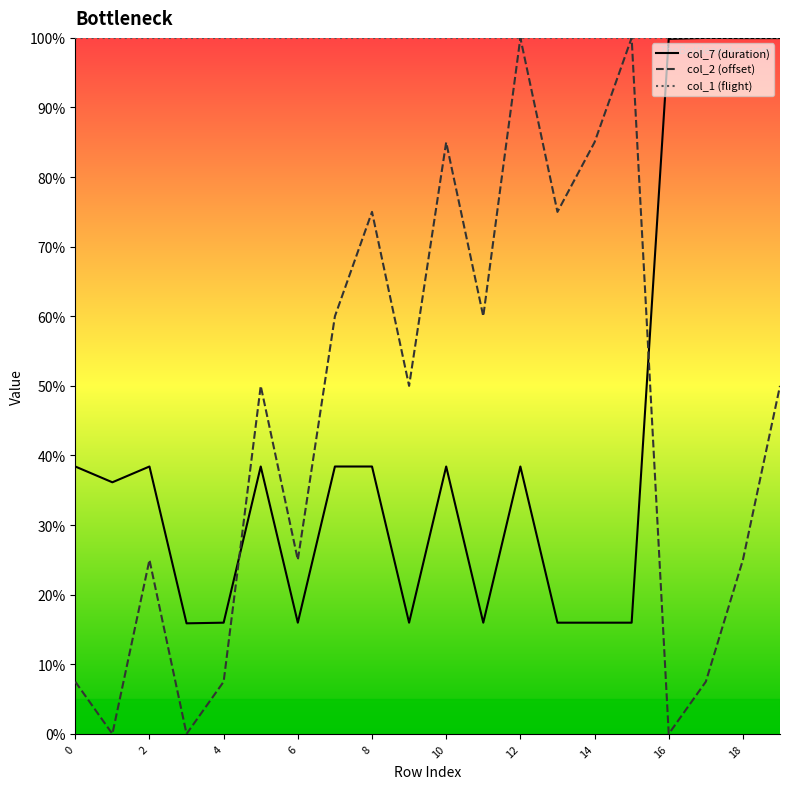

How many series are shown in this chart?

3